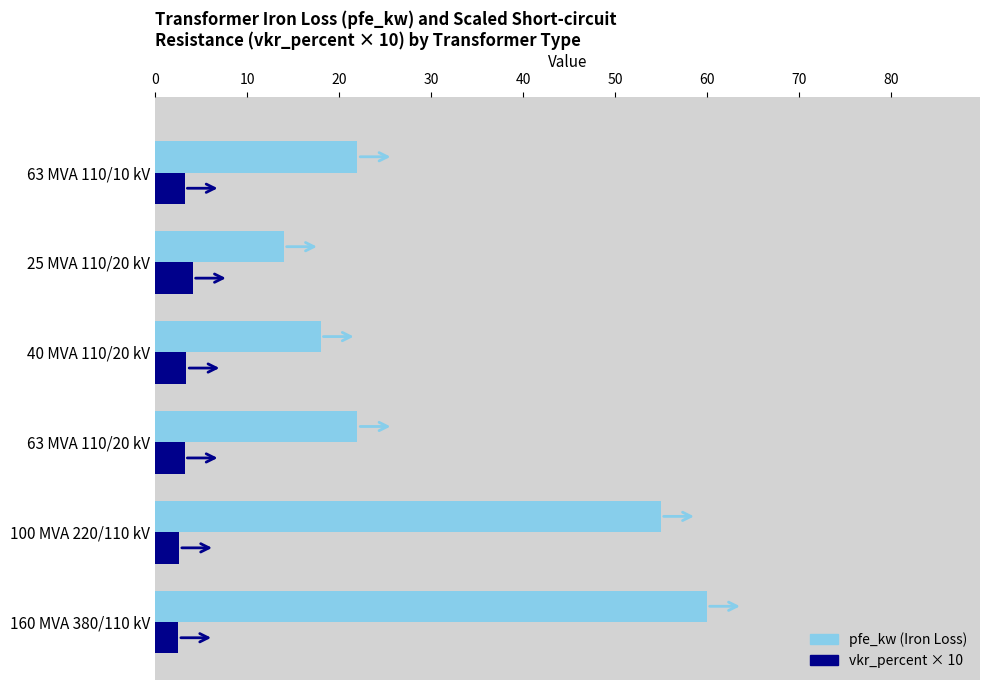

Which series changed the most between 160 MVA 380/110 kV and 100 MVA 220/110 kV?

pfe_kw (Iron Loss)